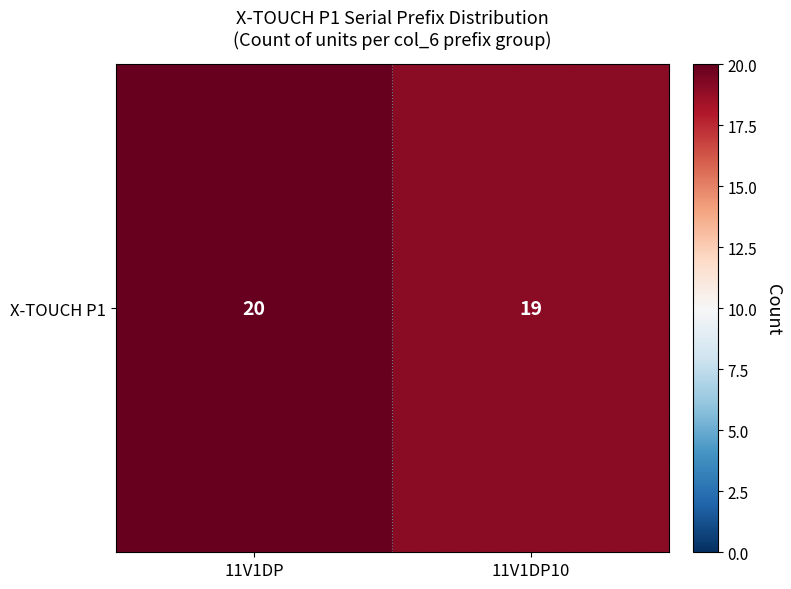

What is the average value?

20